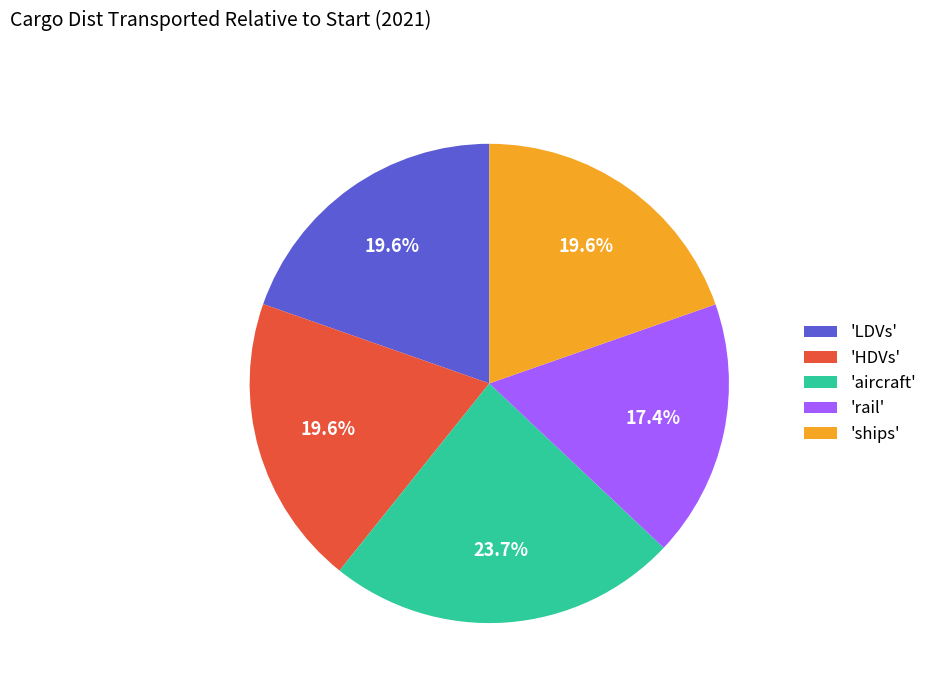

Does 'LDVs' account for over 50% of the chart?

No